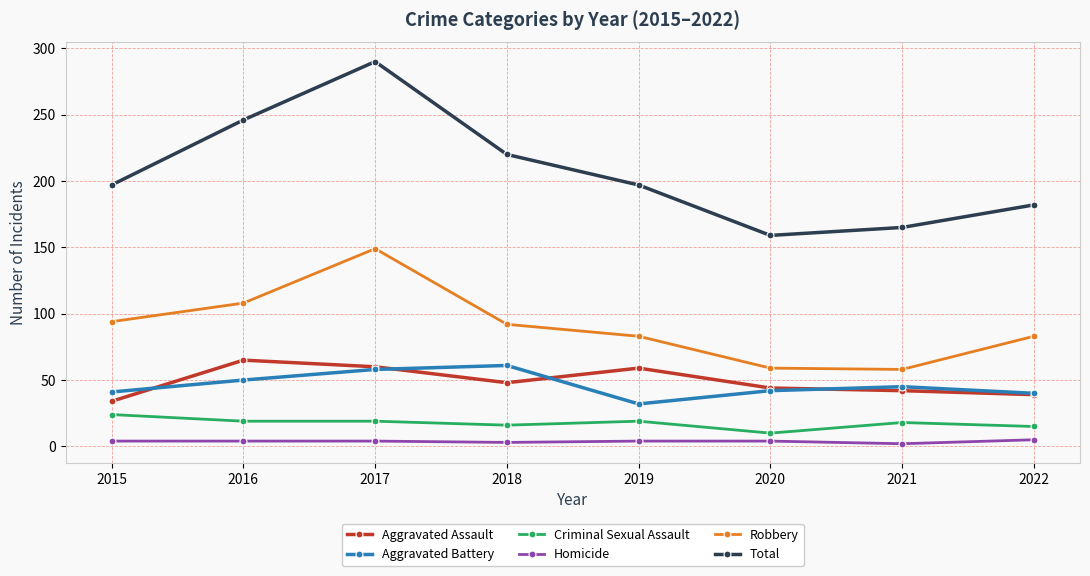

How many interior local valleys does the Robbery series have?

1